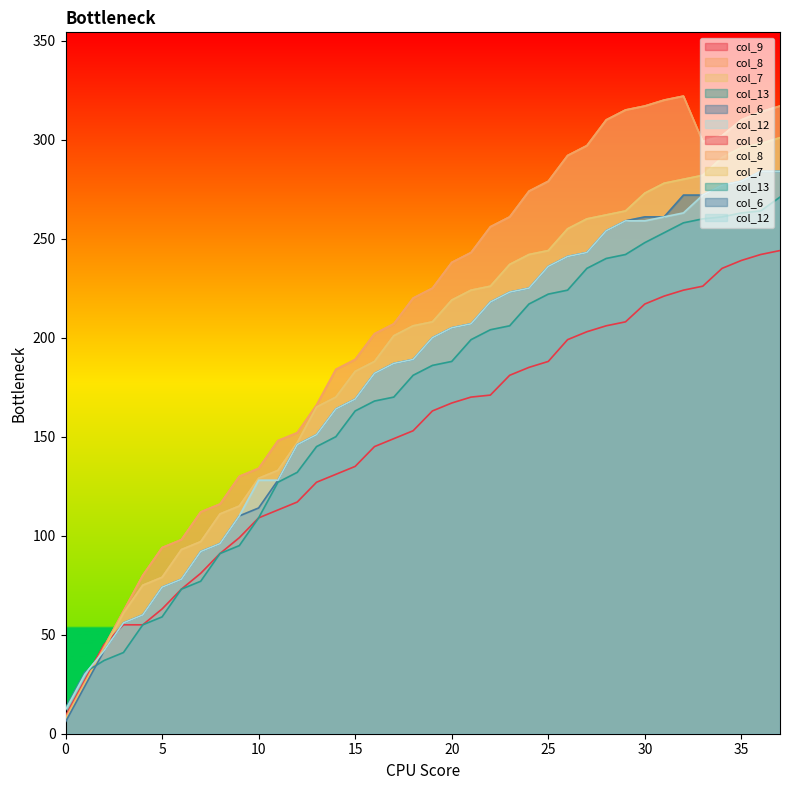

Which series changed the most between 28 and 33?

col_9